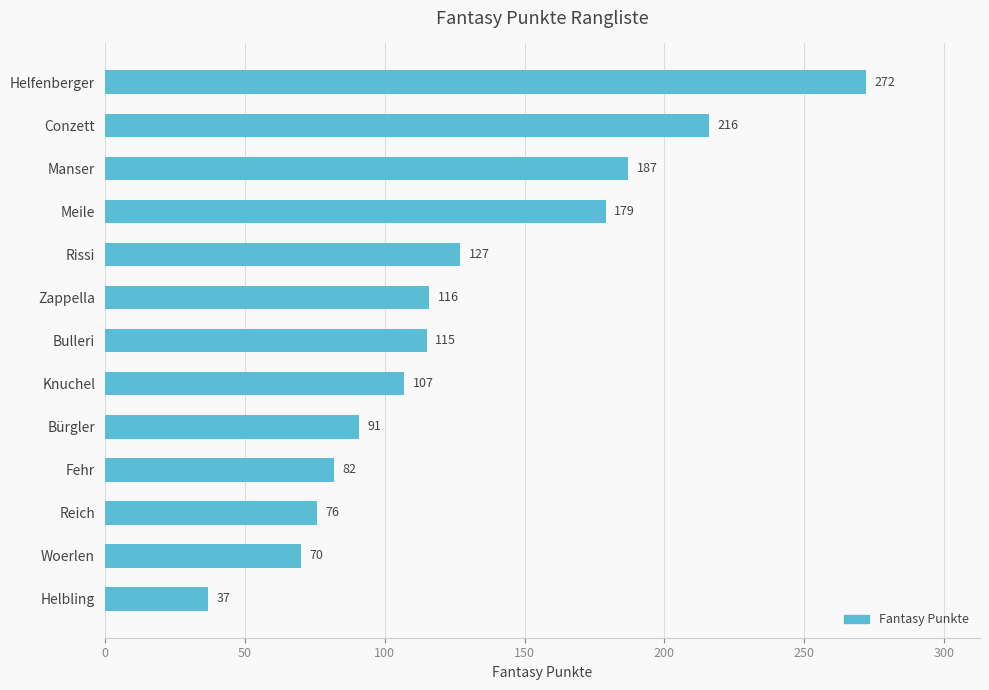

What is the label of the 2nd bar from the top?

Conzett